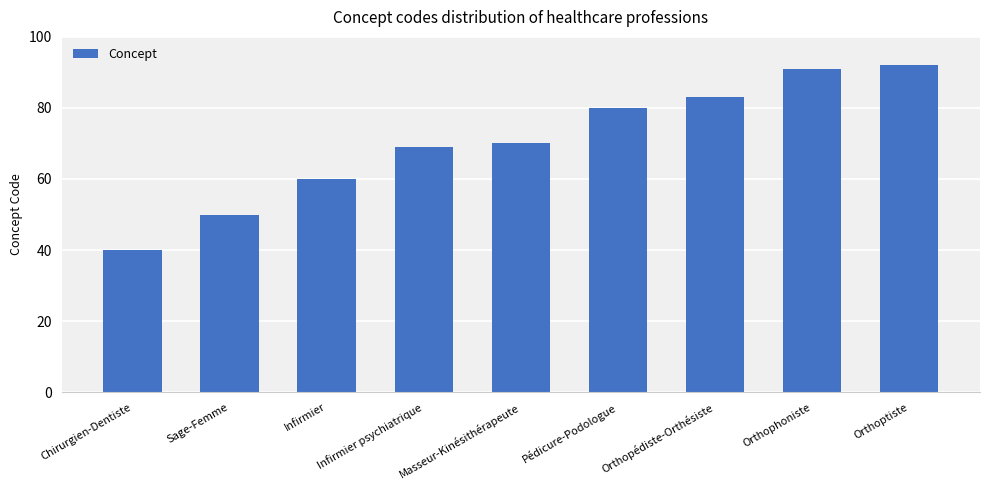

What is the sum of the values at Infirmier psychiatrique and Orthoptiste?

161